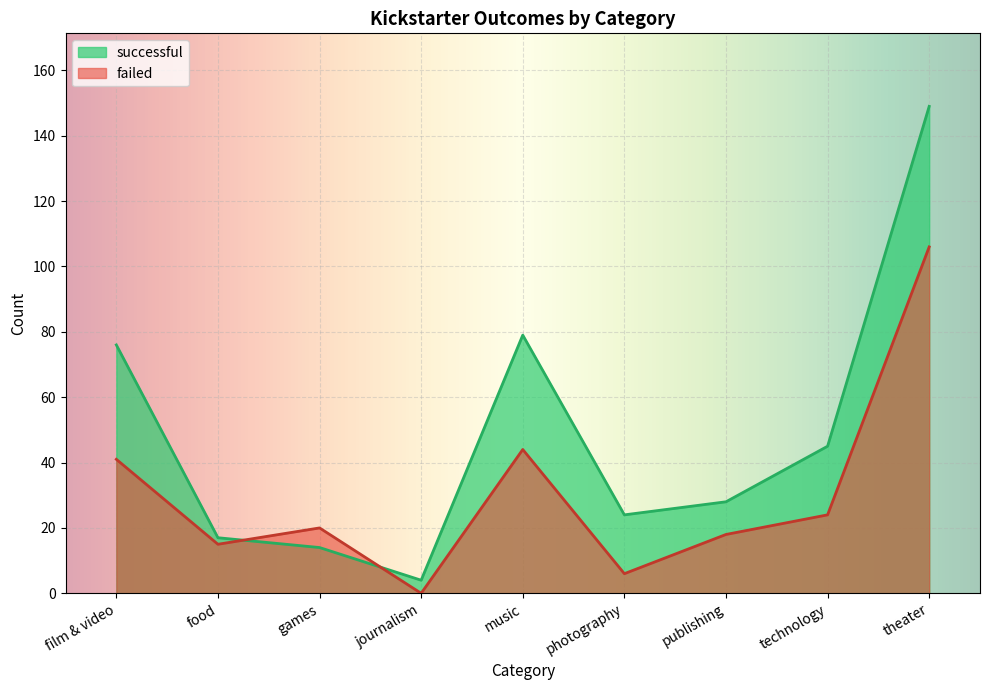

How many lines are shown in the chart?

2